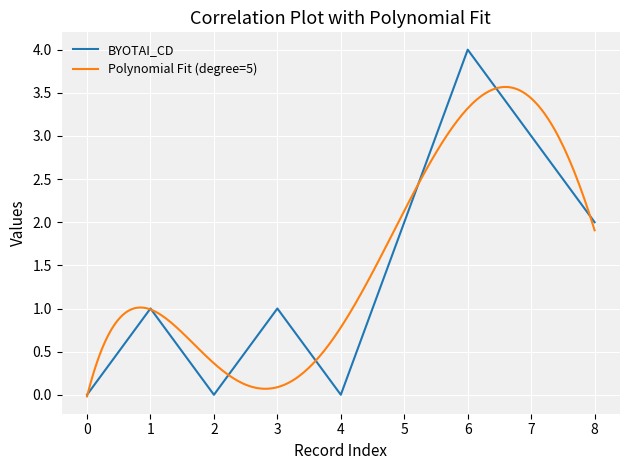

The value of BYOTAI_CD at 2 is 2. True or false?

False